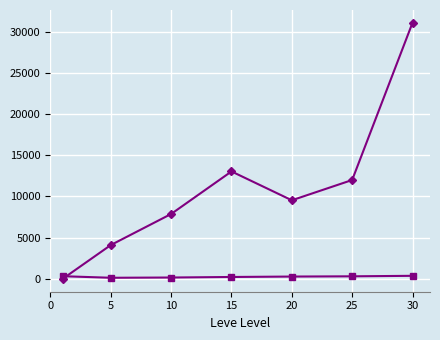

At which category is the sum across all series the highest?

30